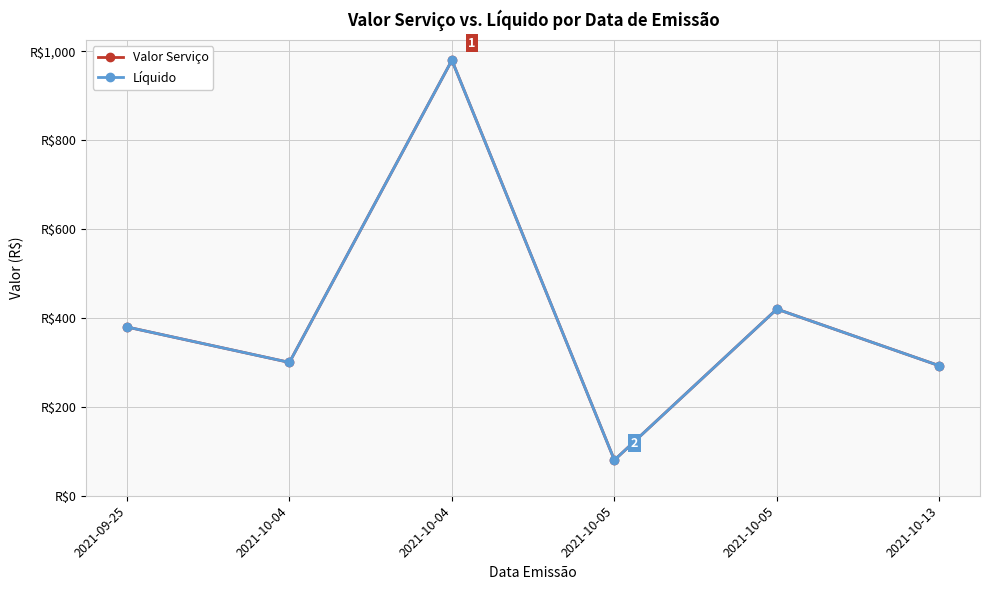

Which series has the largest total across all categories?

Valor Serviço